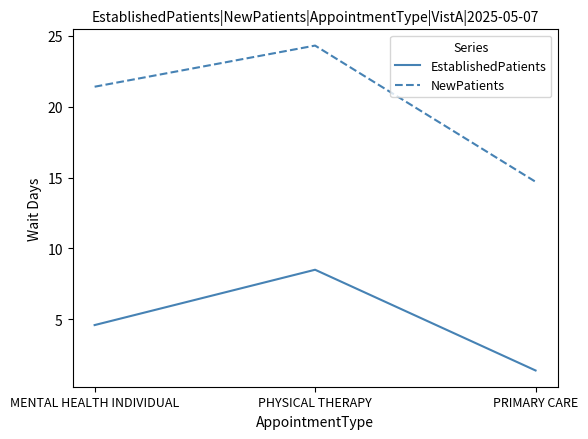

At which category does the chart reach its minimum across all series?

PRIMARY CARE